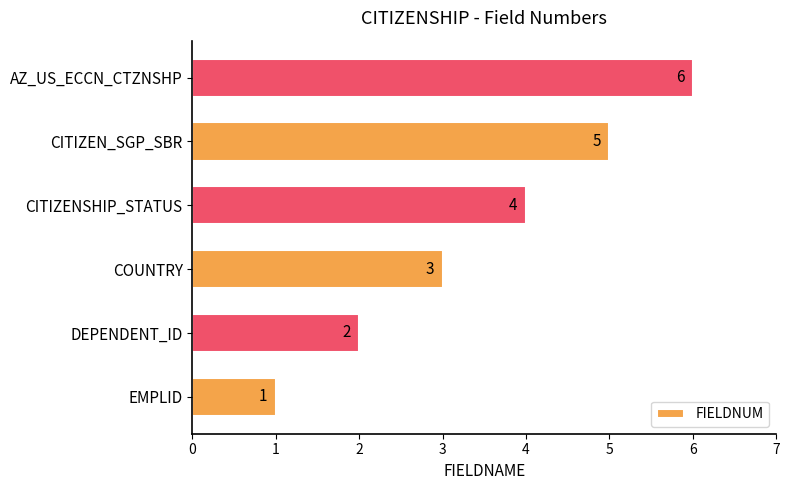

What is the maximum value shown in the chart?

6